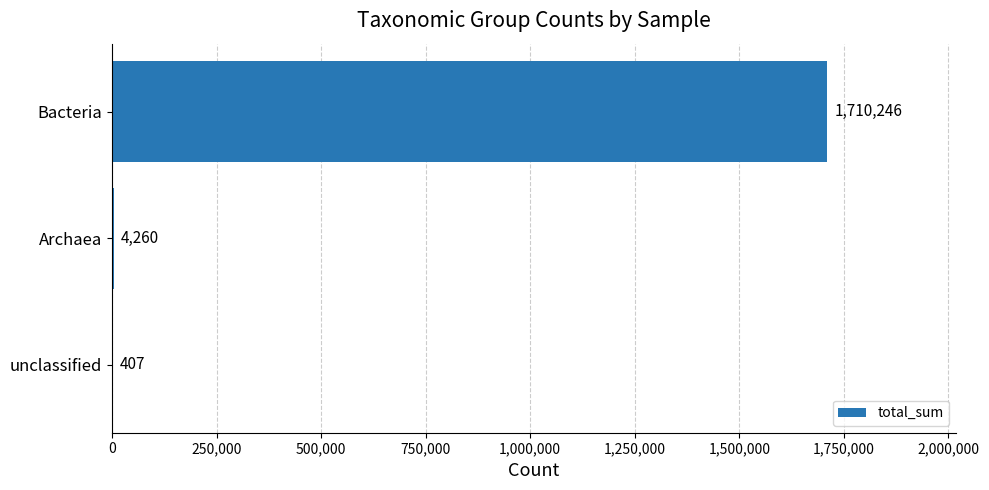

True or false: the data shows 1051730 at Bacteria.

False